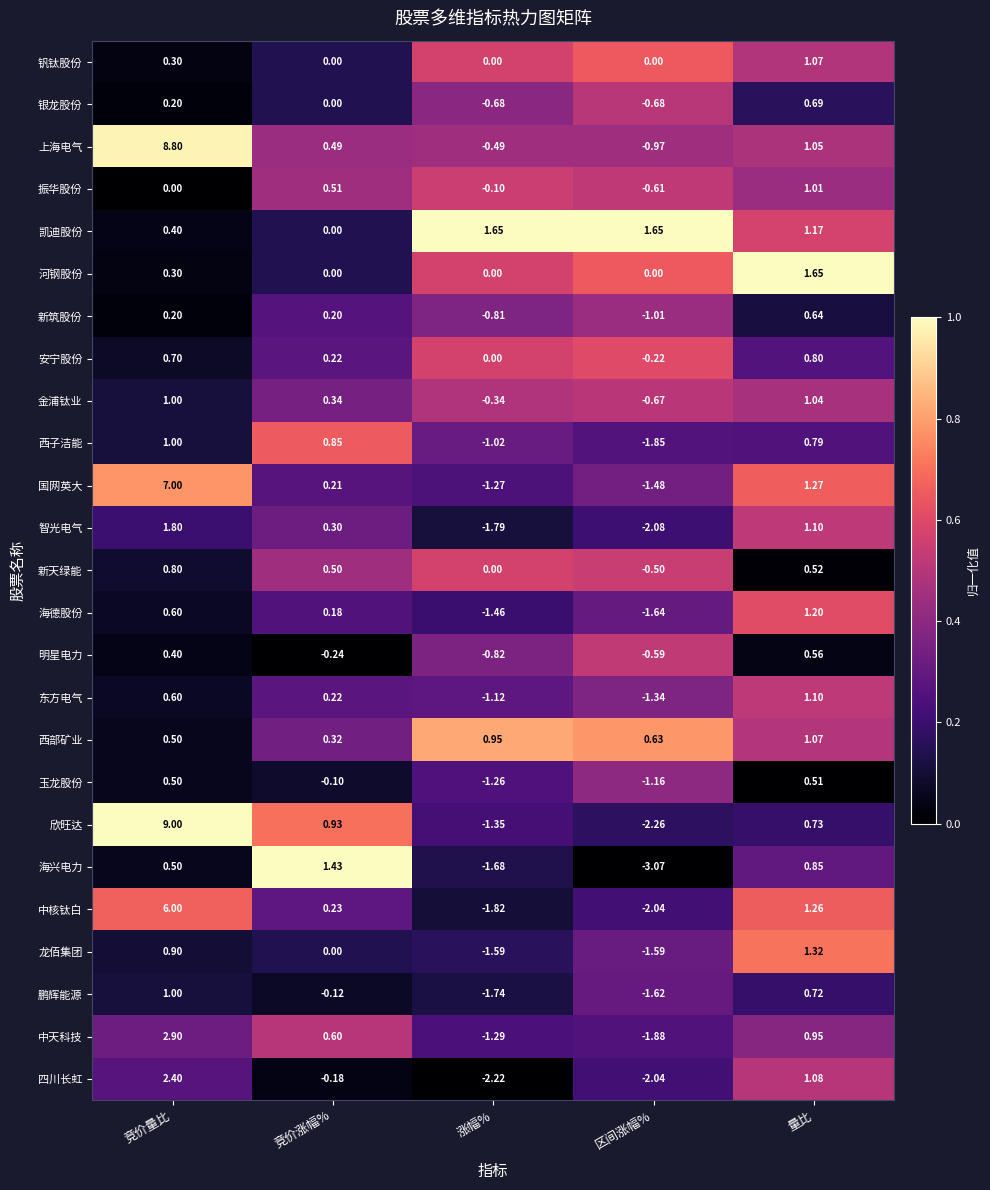

At which label does 龙佰集团 first exceed 0?

竞价量比